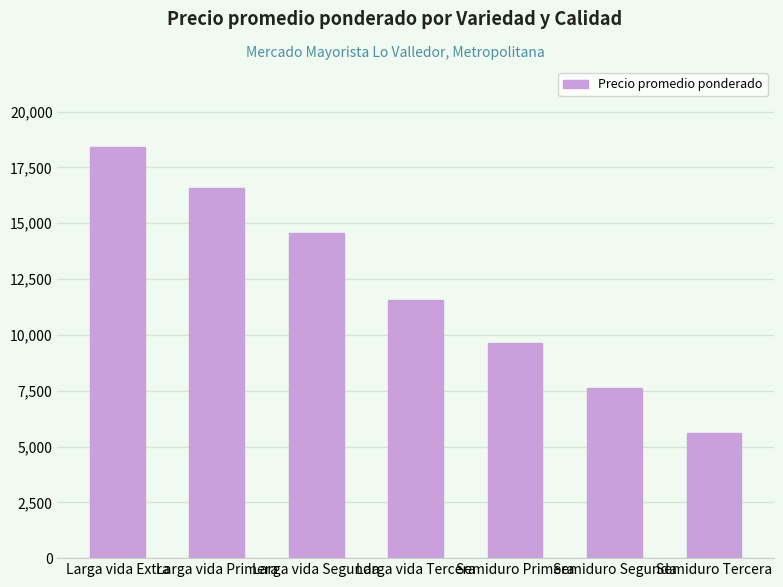

What is the label of the 5th bar from the left?

Semiduro Primera